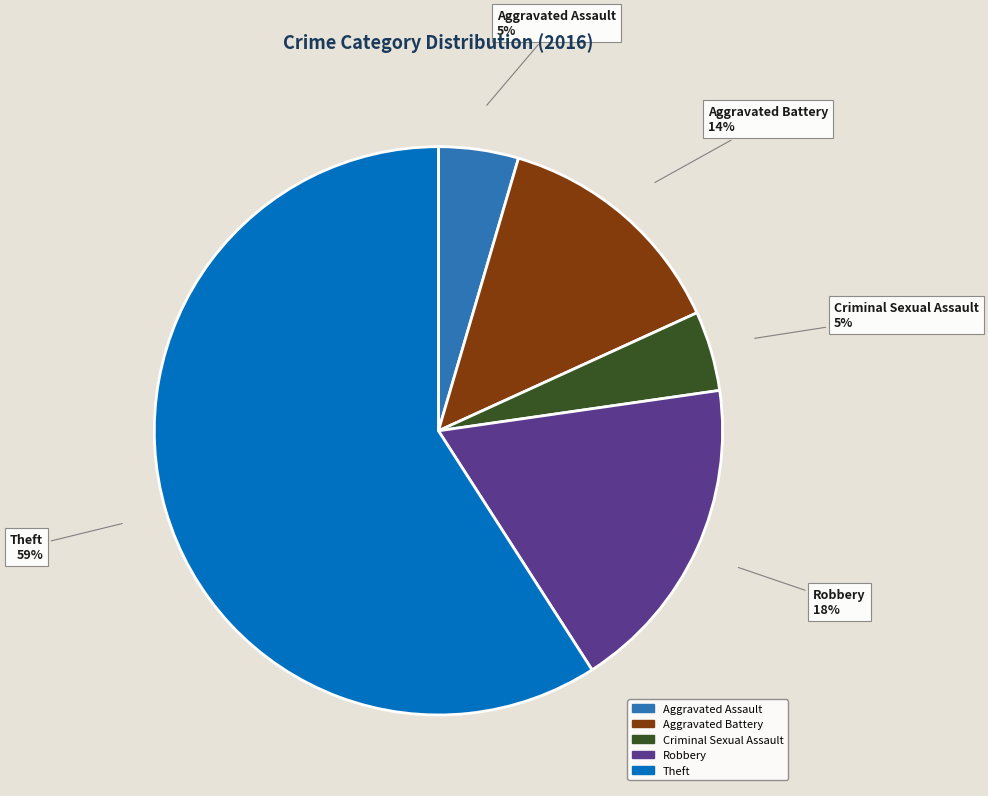

Is there a majority slice in this chart?

Yes